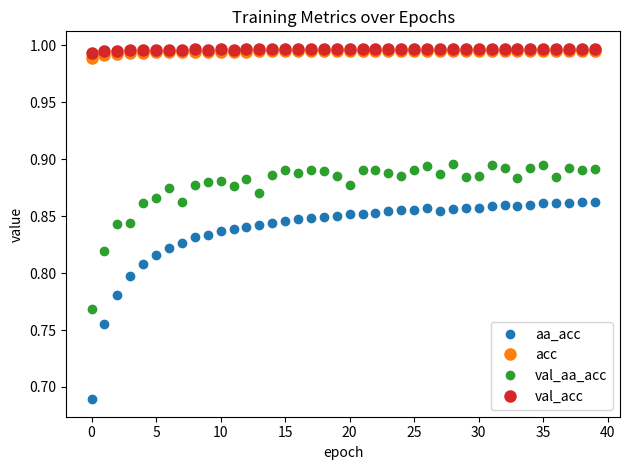

True or false: val_aa_acc and aa_acc intersect in this chart.

False